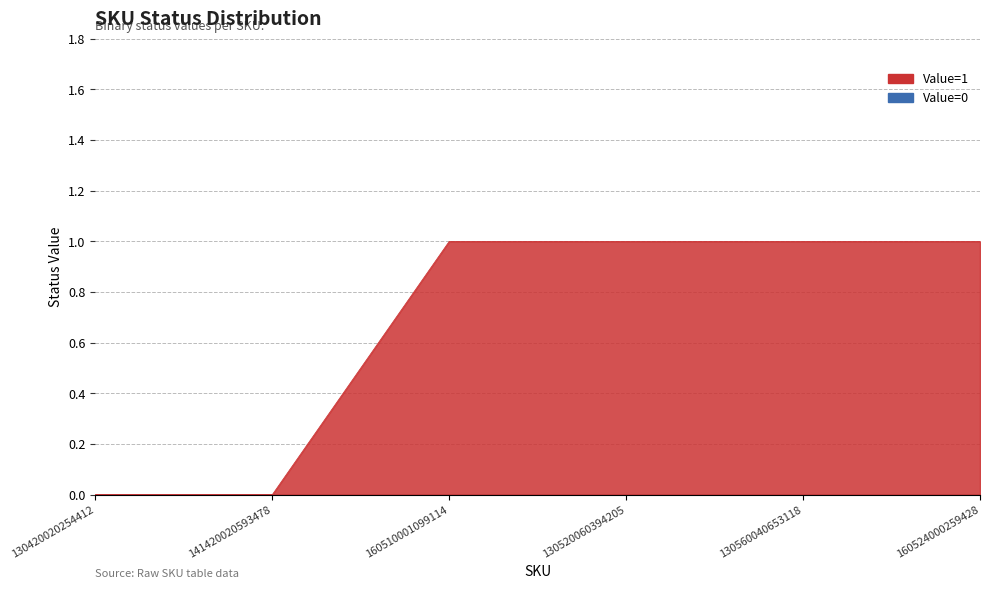

Which category has the lowest value across all series?

130420020254412